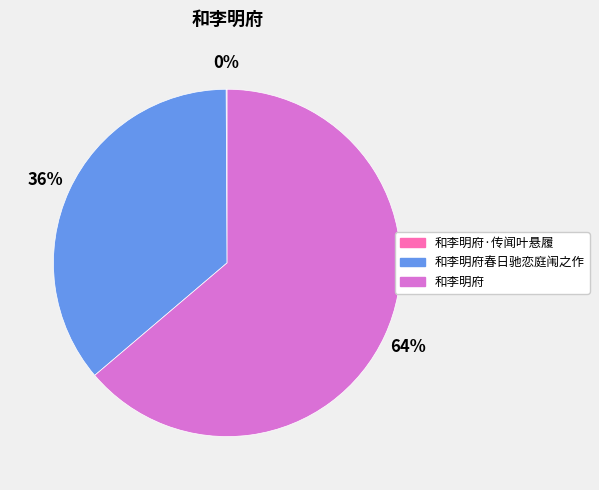

To the nearest percent, what is the average slice percentage?

33%